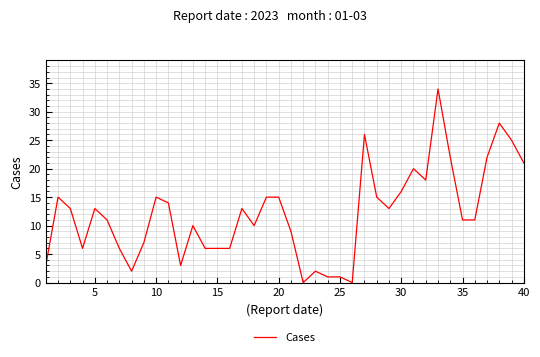

What is the maximum value shown in the chart?

34